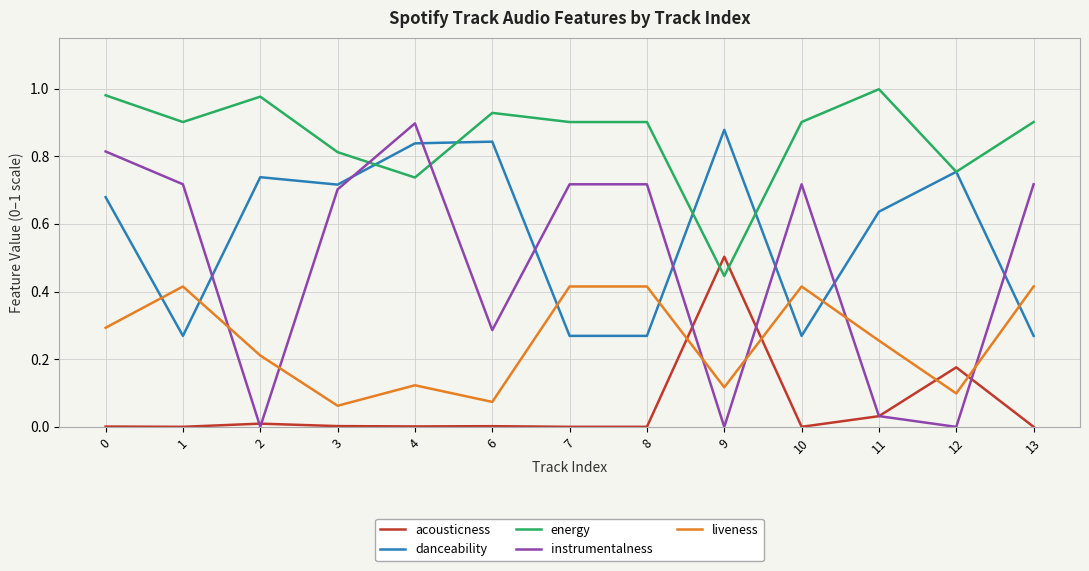

What is the total value across all series at 7?

2.3